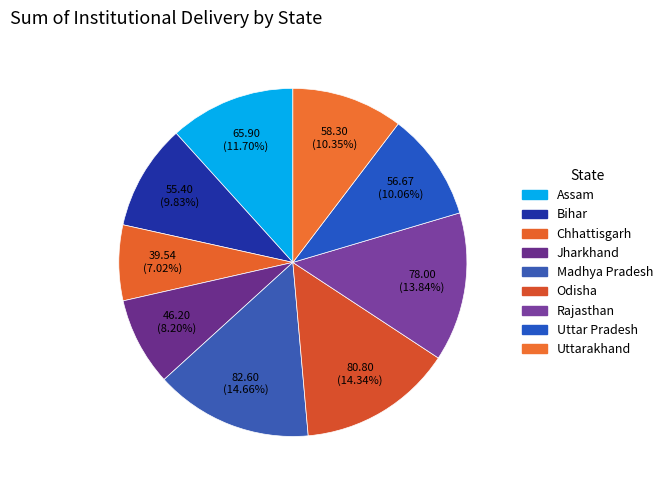

How much of the chart is everything except Bihar?

90.2%